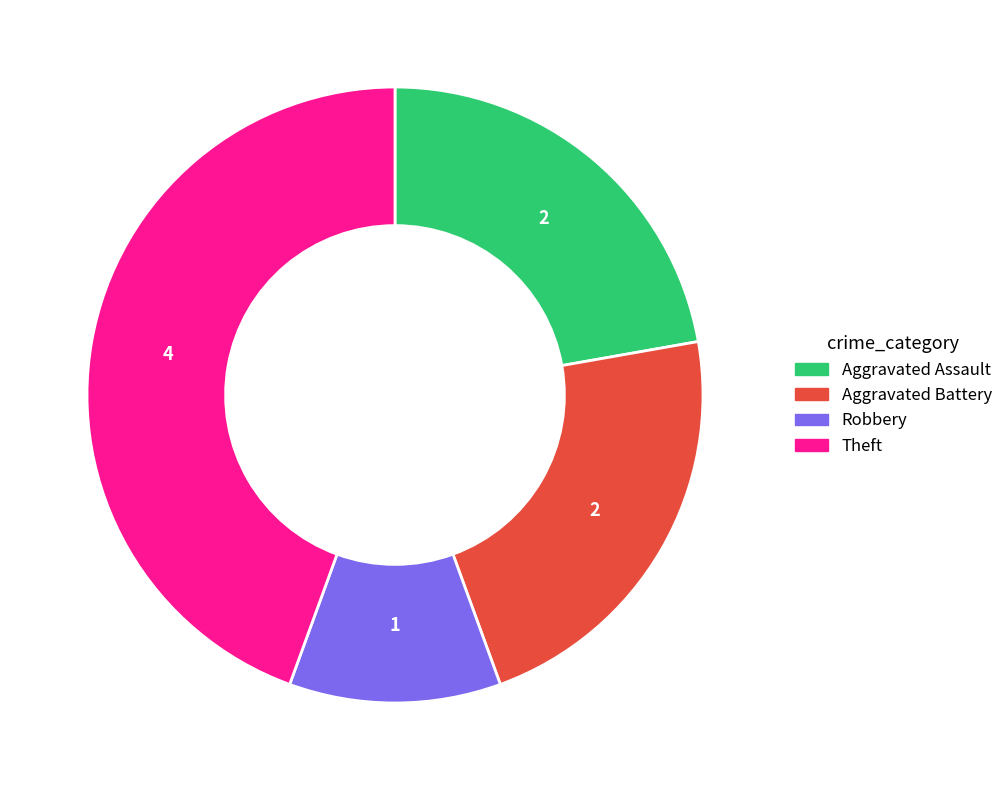

Count the number of slices in the pie.

4